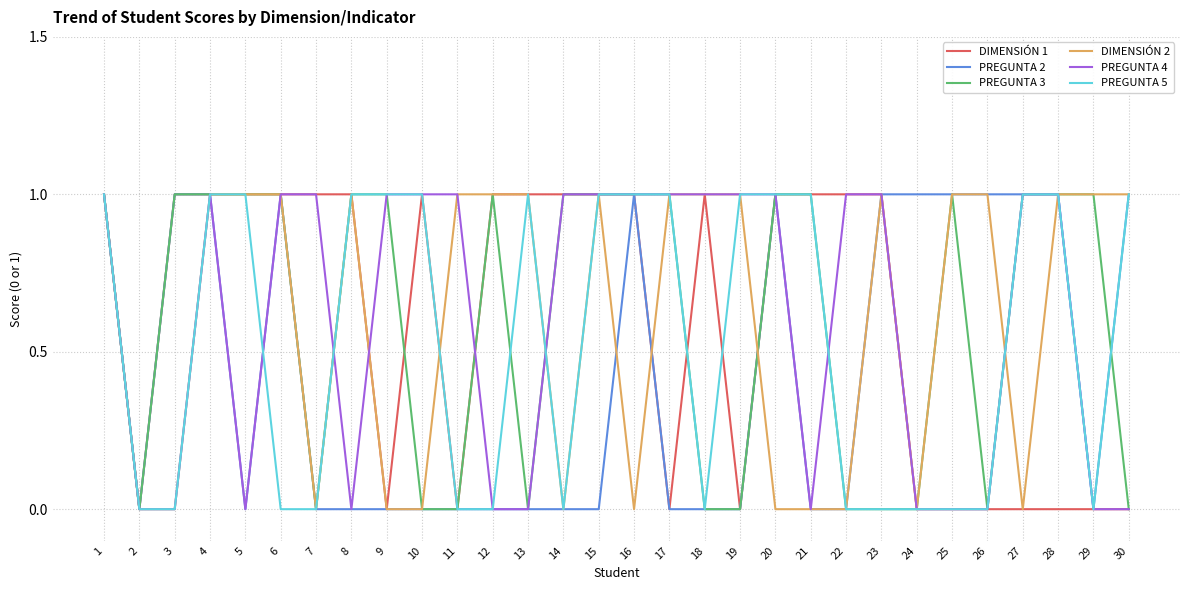

True or false: PREGUNTA 4 has a value of 2 at 19.

False